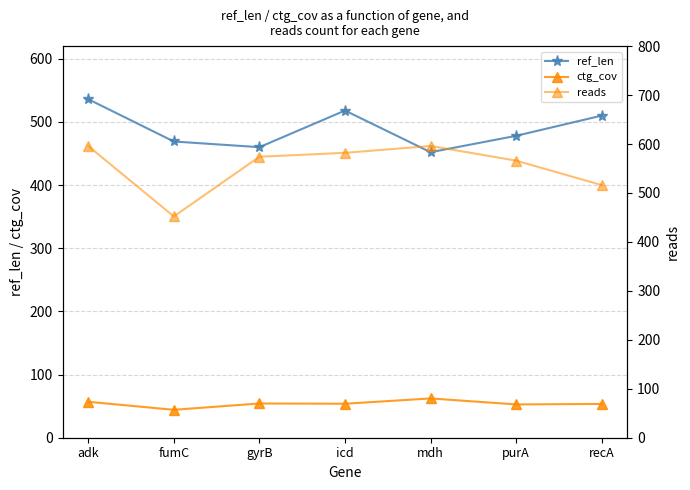

True or false: ctg_cov and ref_len cross at least once.

False